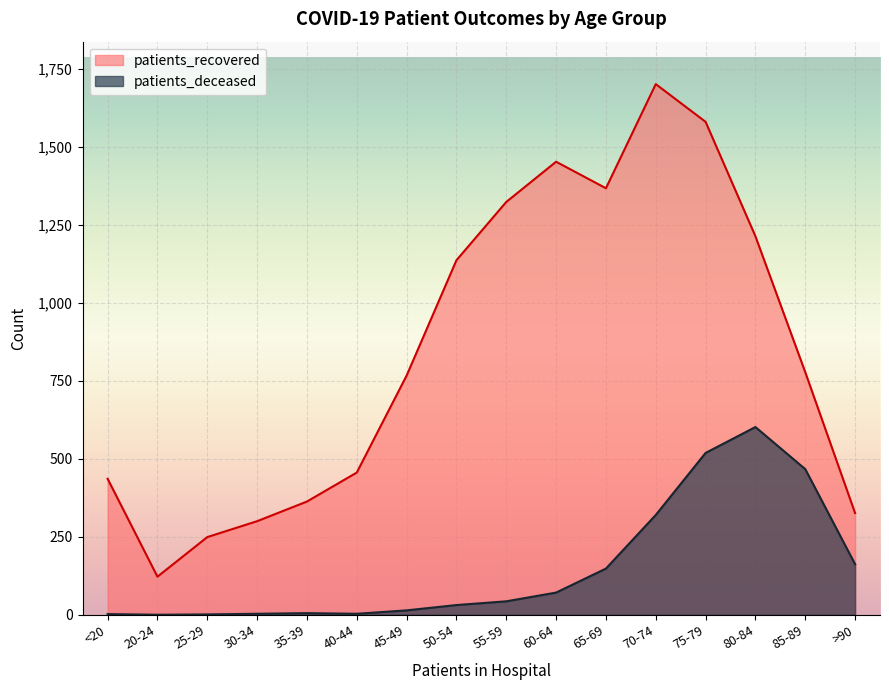

Between 20-24 and 35-39, which is larger?

35-39